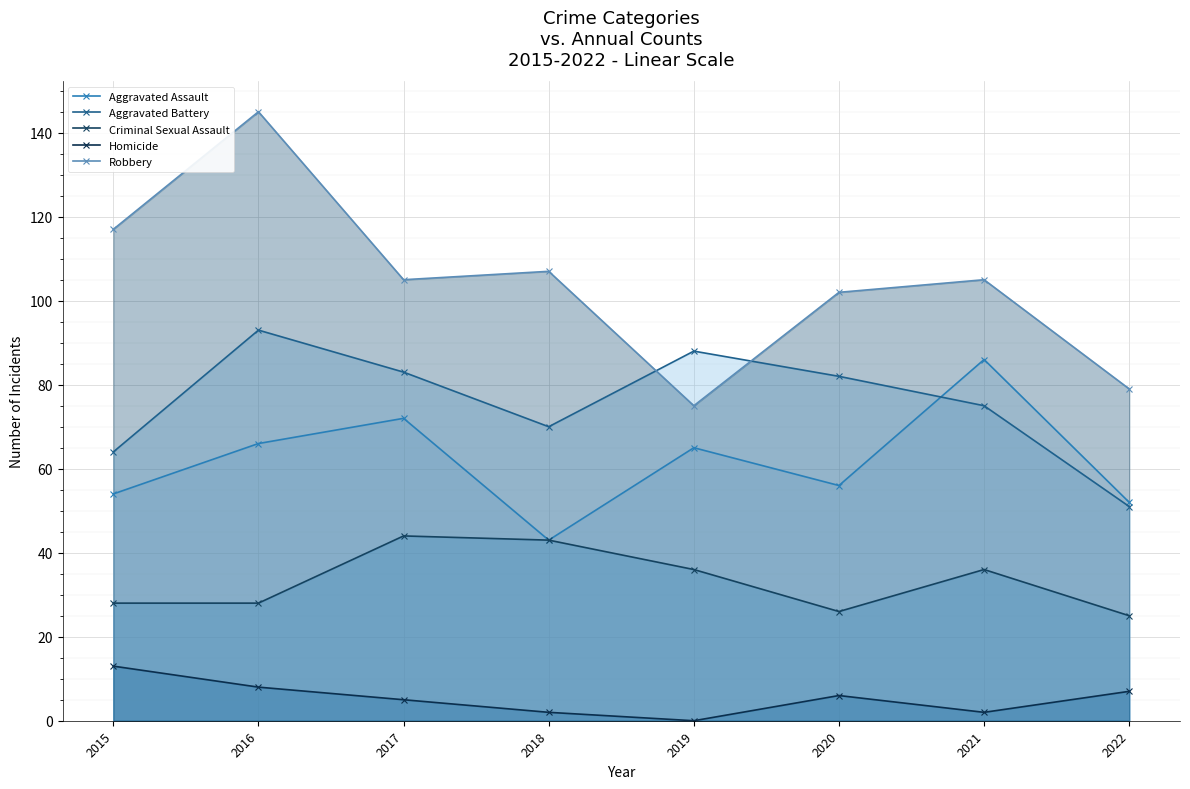

Between 2021 and 2018, which is larger?

2021